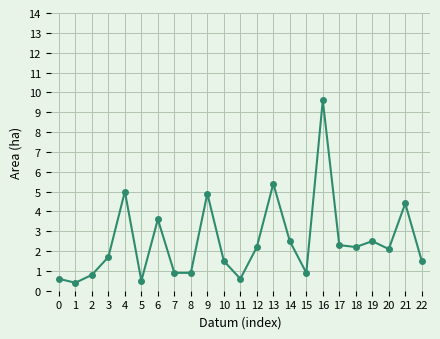

The value at 17 is 2.3. True or false?

True